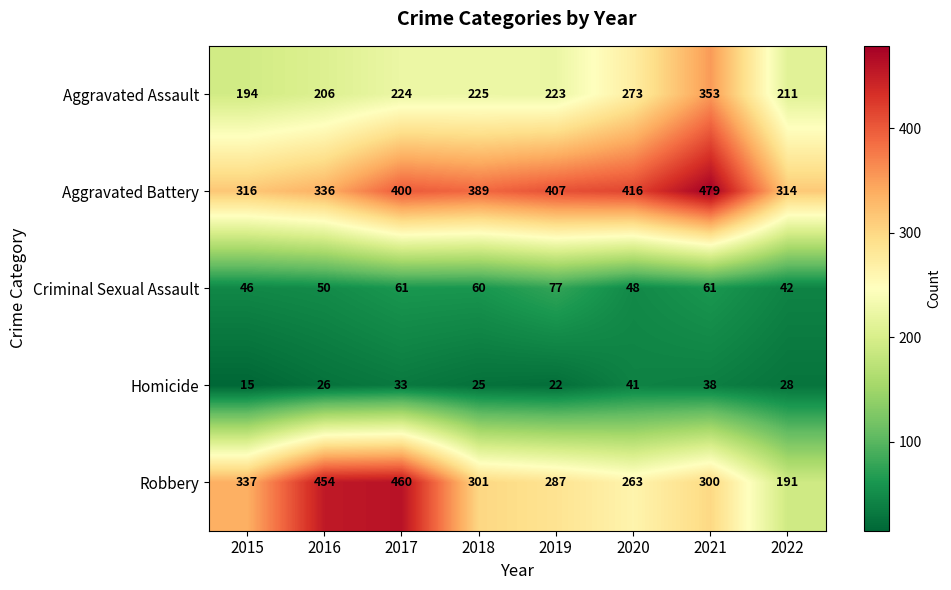

The Homicide series shows 22 at 2019. True or false?

True